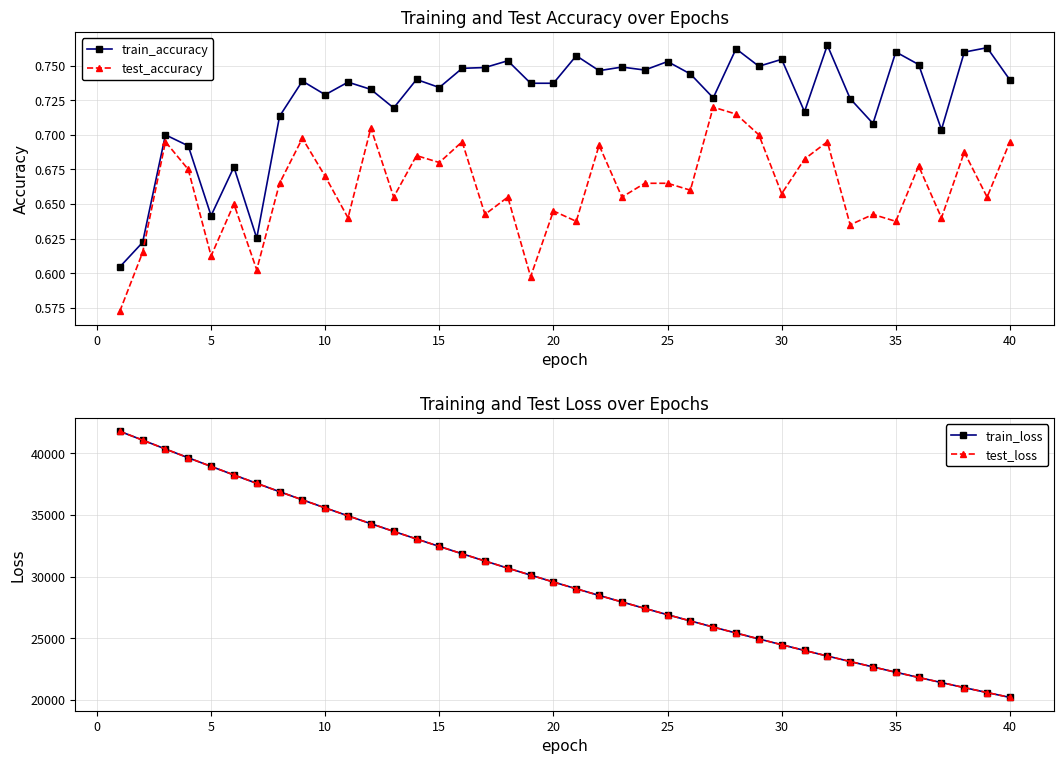

True or false: train_accuracy and test_accuracy cross at least once.

False